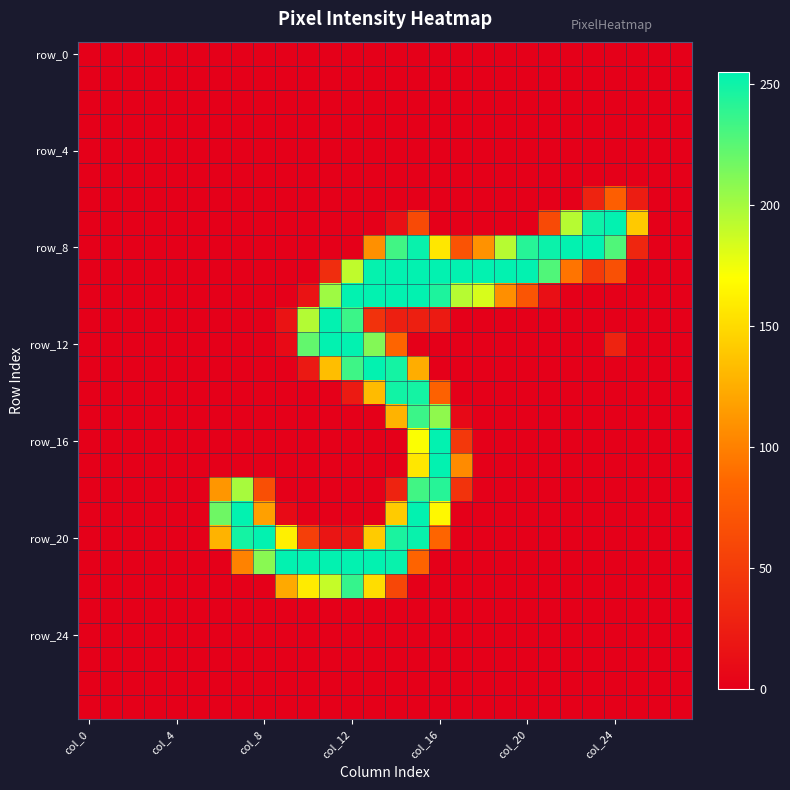

At how many categories does at least one series exceed 248?

18